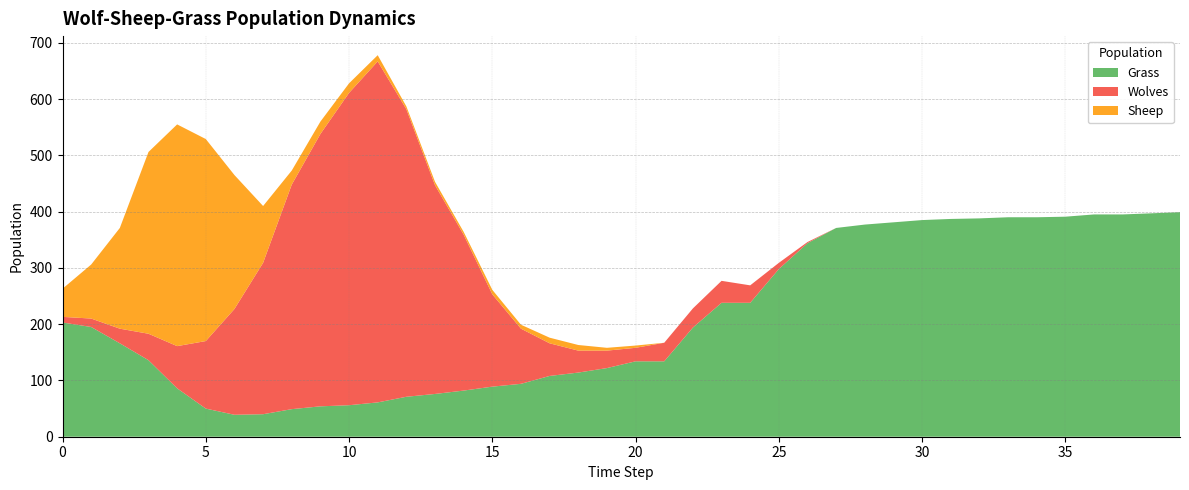

Reading left to right, what are all the values shown in this chart?

Grass: 203	195	166	136	86	50	39	40	49	54	56	61	71	76	82	89	94	108	114	122	134	134	194	238	238	298	344	371	377	381	385	387	388	390	390	391	395	395	397	399
Wolves: 10	15	26	47	75	120	188	269	399	484	555	606	511	371	277	164	98	58	39	31	24	33	34	39	31	11	2	0	0	0	0	0	0	0	0	0	0	0	0	0
Sheep: 50	96	179	323	394	359	238	101	25	22	17	11	5	6	5	8	7	10	10	5	4	0	0	0	0	0	0	0	0	0	0	0	0	0	0	0	0	0	0	0